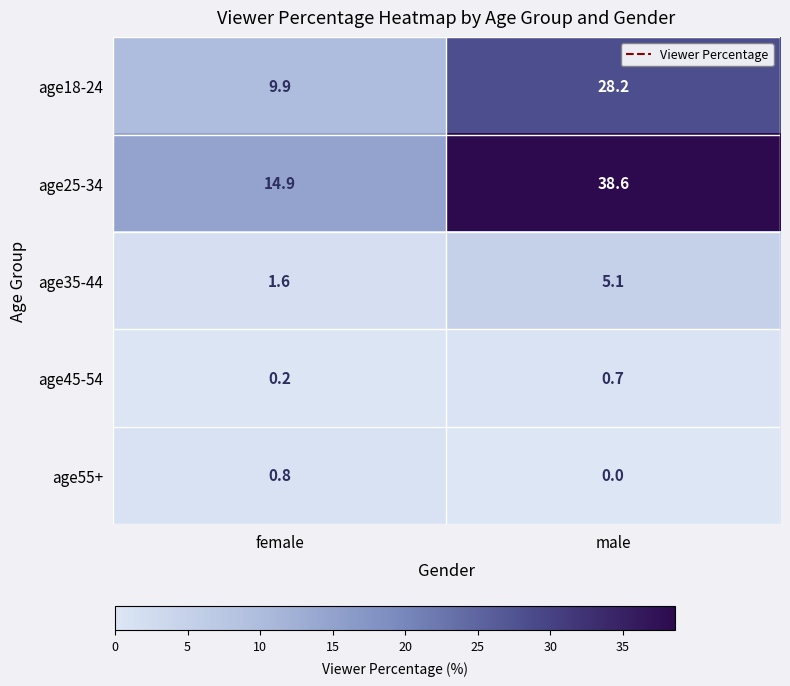

What is the greatest value displayed?

38.6